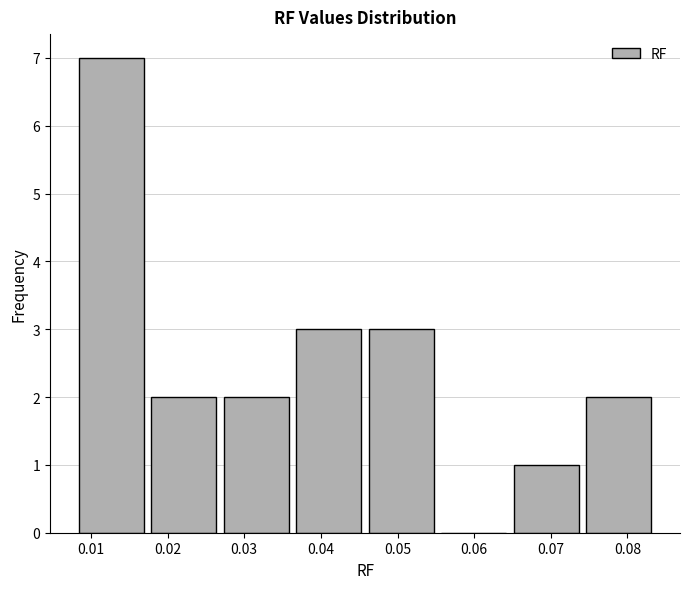

Reading left to right, list every bar in this chart as the range it spans on the x-axis followed by its height. Neither the bar edges nor the heights are printed on the chart, so give them approximately, as read against the axes.

0.008 to 0.018: 7
0.018 to 0.027: 2
0.027 to 0.037: 2
0.037 to 0.046: 3
0.046 to 0.056: 3
0.056 to 0.065: 0
0.065 to 0.075: 1
0.075 to 0.084: 2